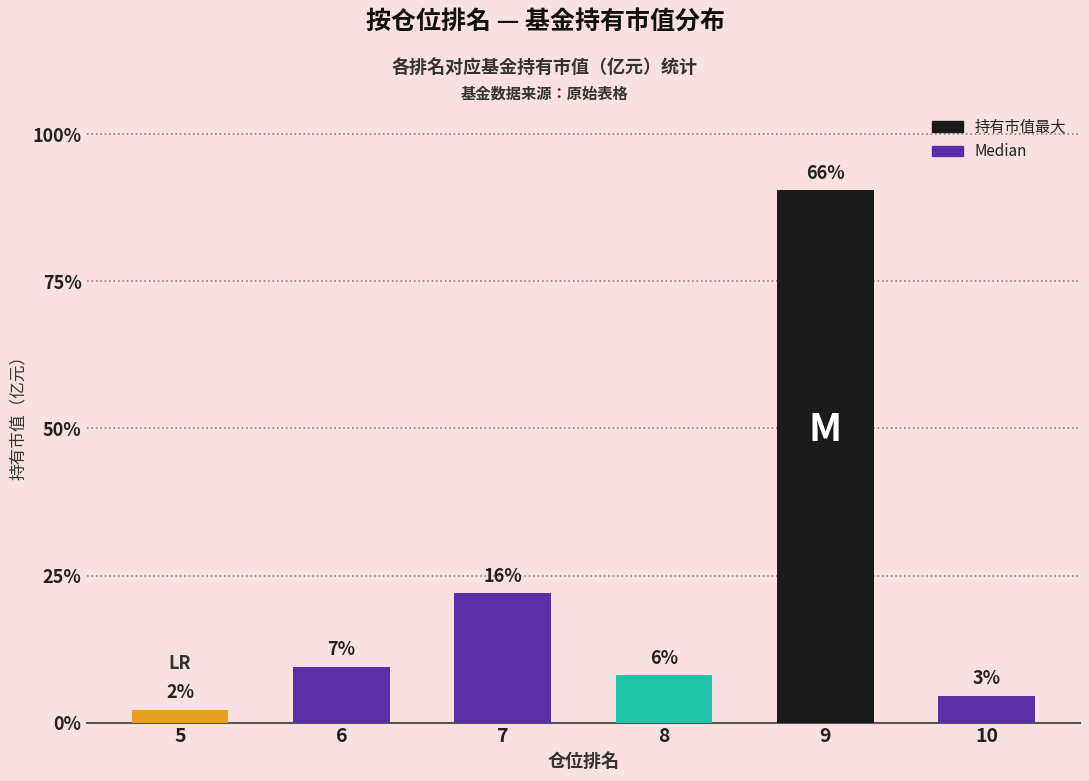

Rank the categories by value from highest to lowest.

9, 7, 6, 8, 10, 5